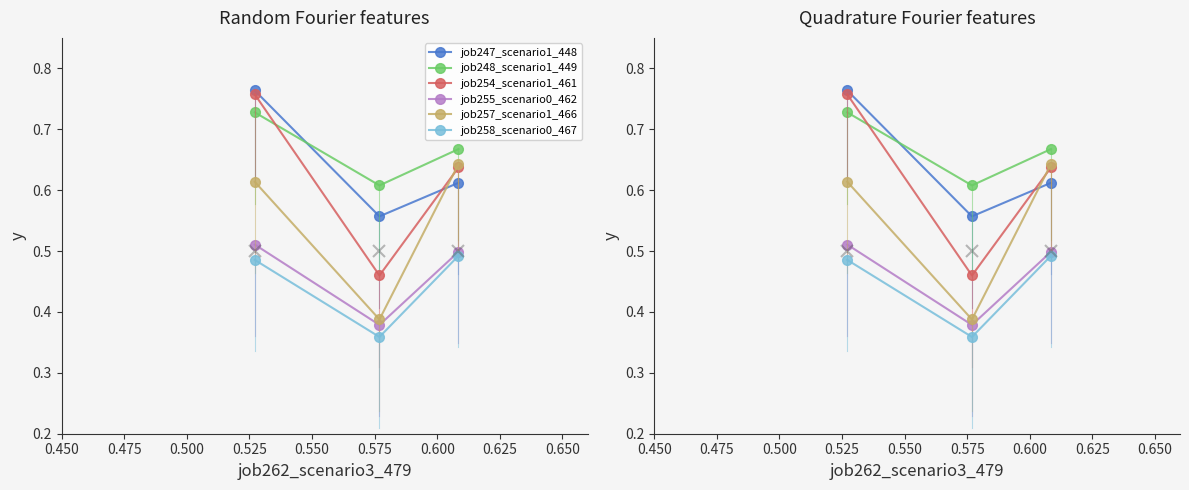

Which series has the largest total across all categories?

job248_scenario1_449